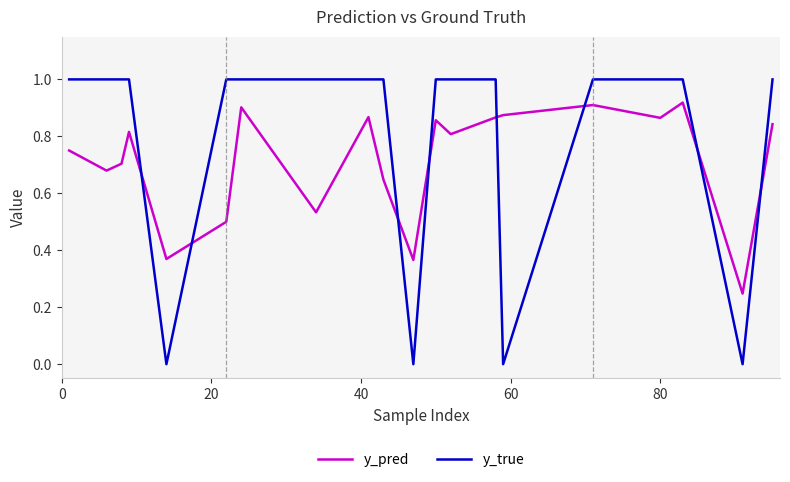

At how many categories does at least one series exceed 0?

20